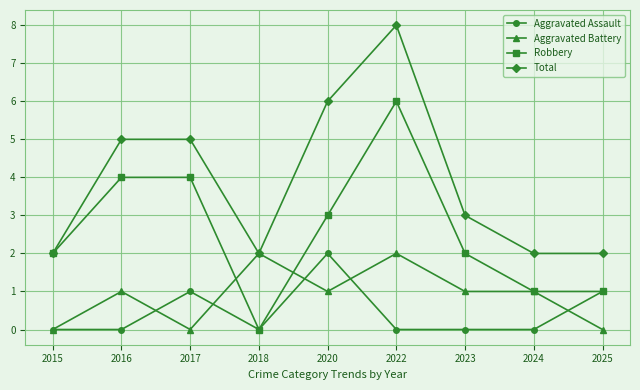

Which category has the lowest value in the Robbery series?

2018